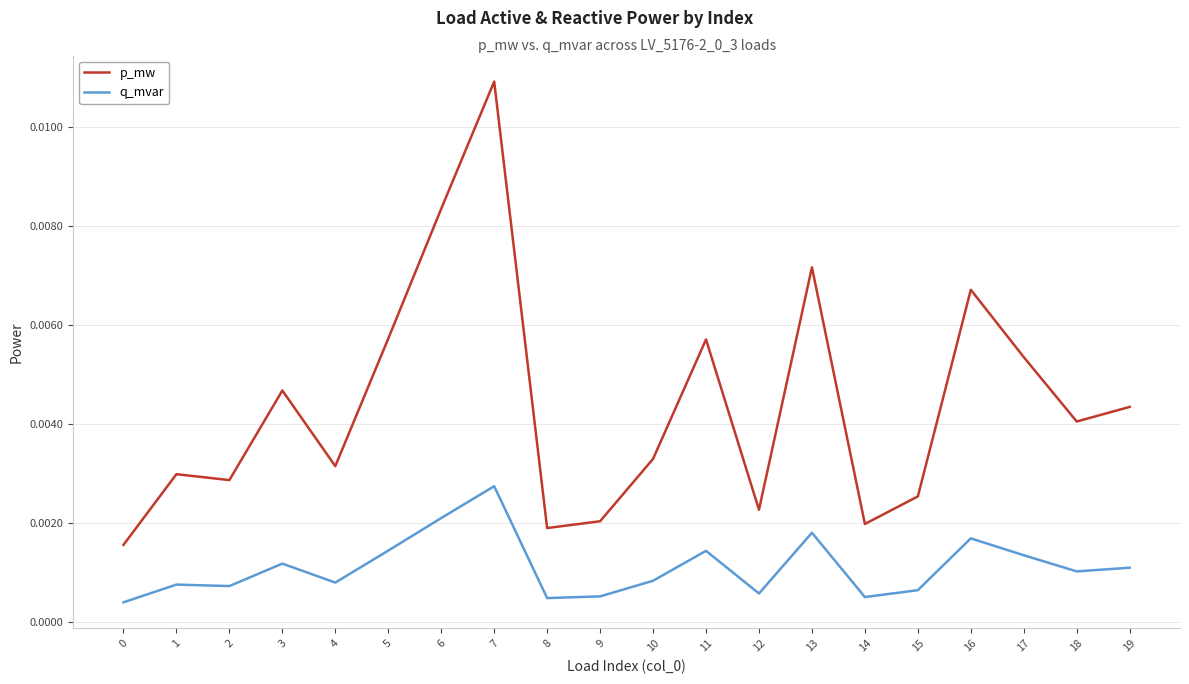

Rank the series at 4 from highest to lowest value.

p_mw, q_mvar